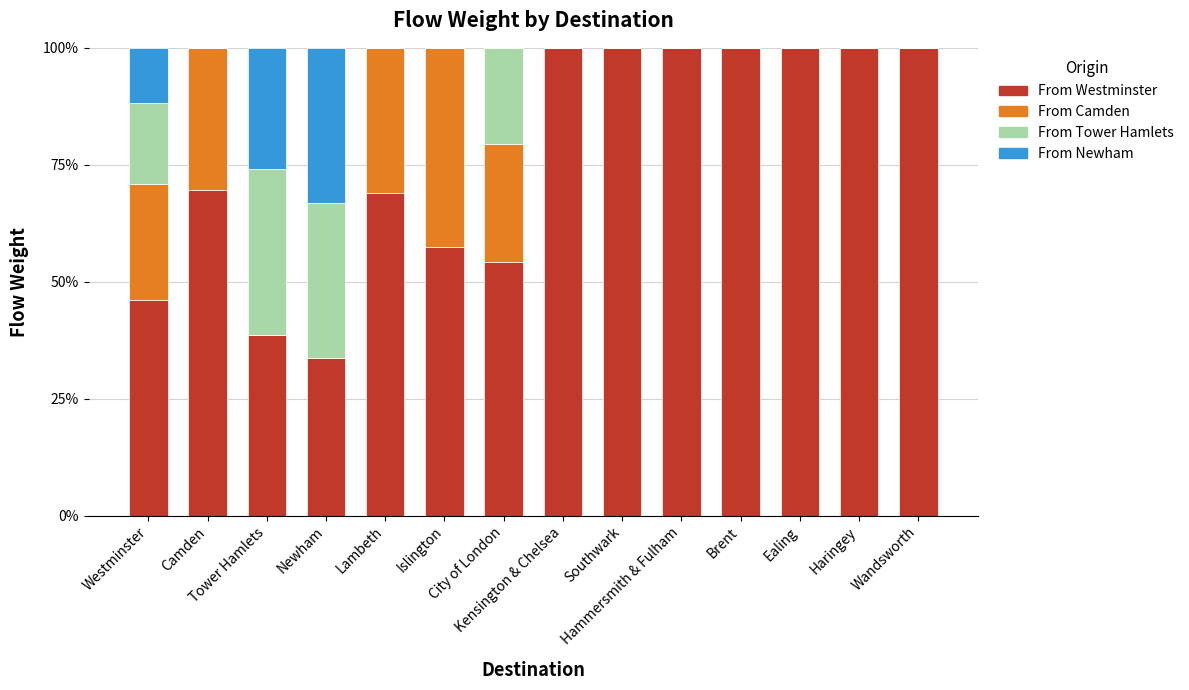

Are the bars grouped side by side (vs. stacked)?

No